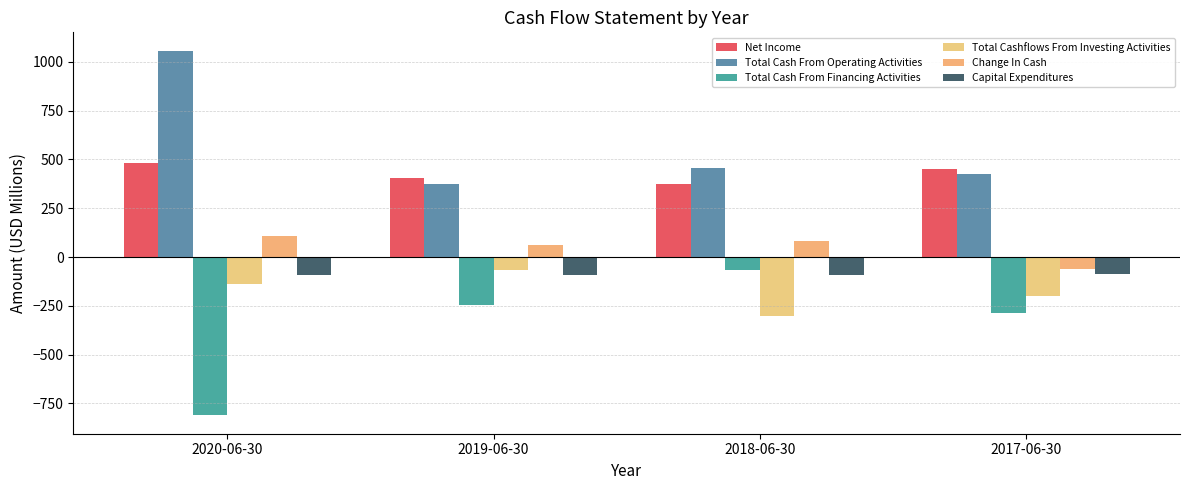

What are all the series names shown in the legend?

Net Income, Total Cash From Operating Activities, Total Cash From Financing Activities, Total Cashflows From Investing Activities, Change In Cash, Capital Expenditures